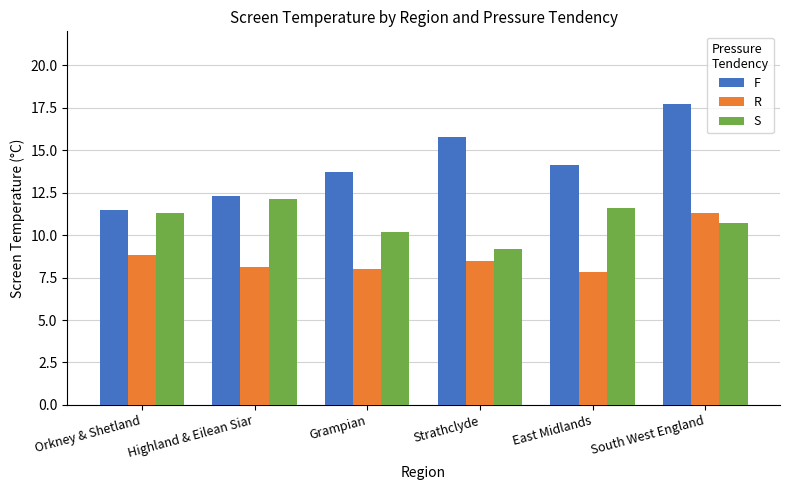

Rank the categories by F value from highest to lowest.

South West England, Strathclyde, East Midlands, Grampian, Highland & Eilean Siar, Orkney & Shetland